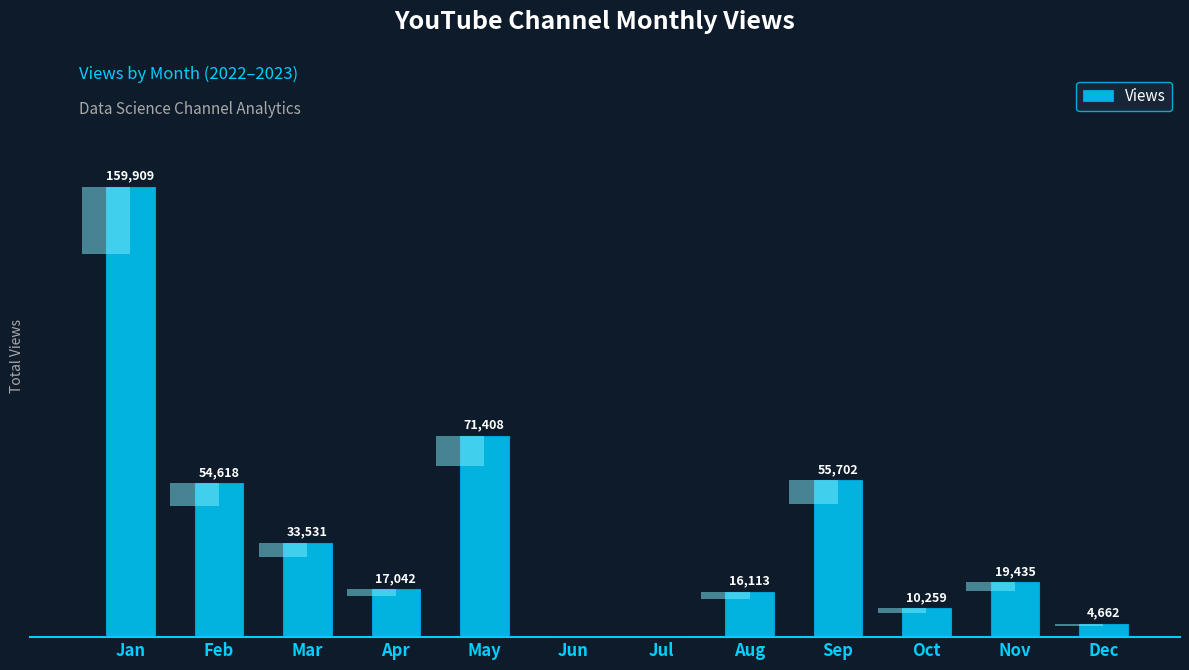

Which has a higher value, Aug or May?

May